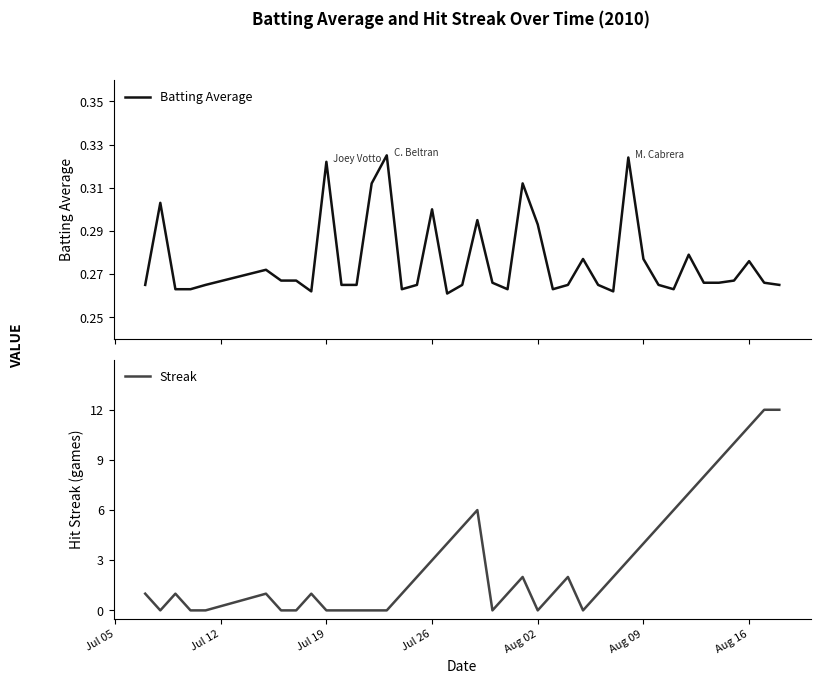

The value of Streak at Jul 26 is 3. True or false?

True